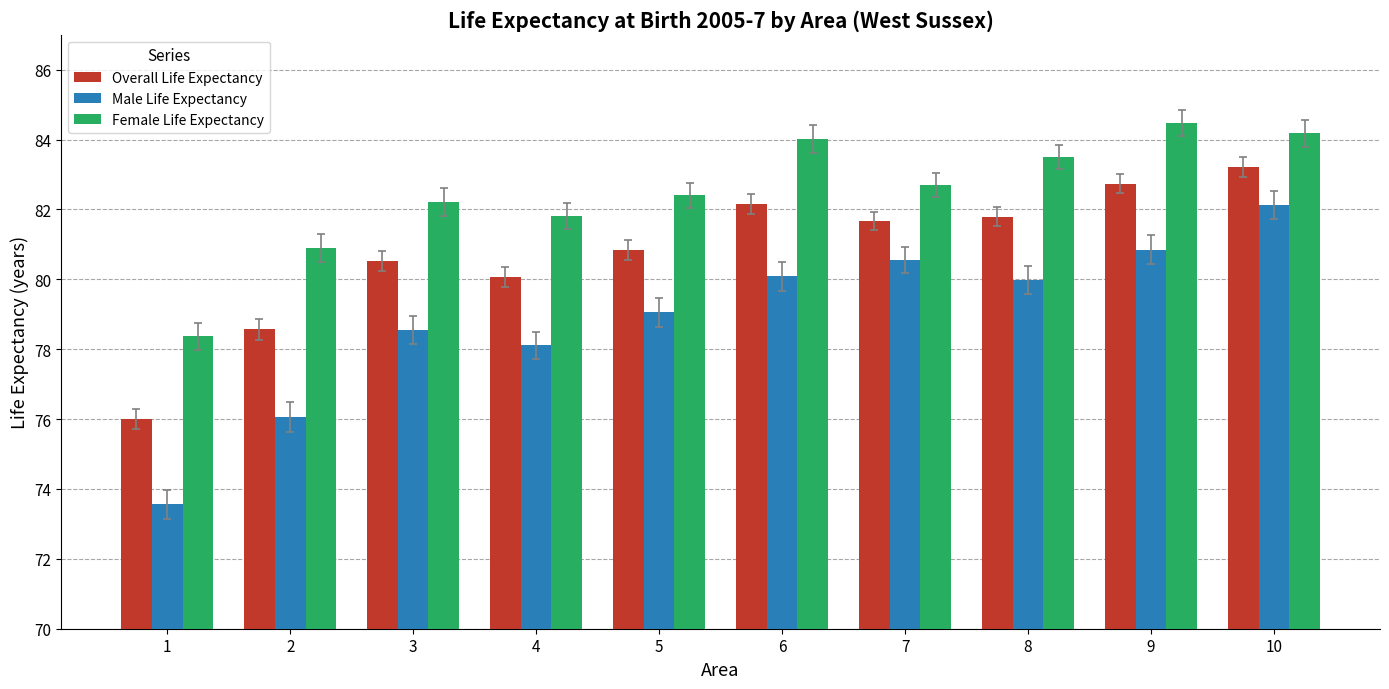

At 6, list the series in order from largest to smallest.

Female Life Expectancy, Overall Life Expectancy, Male Life Expectancy